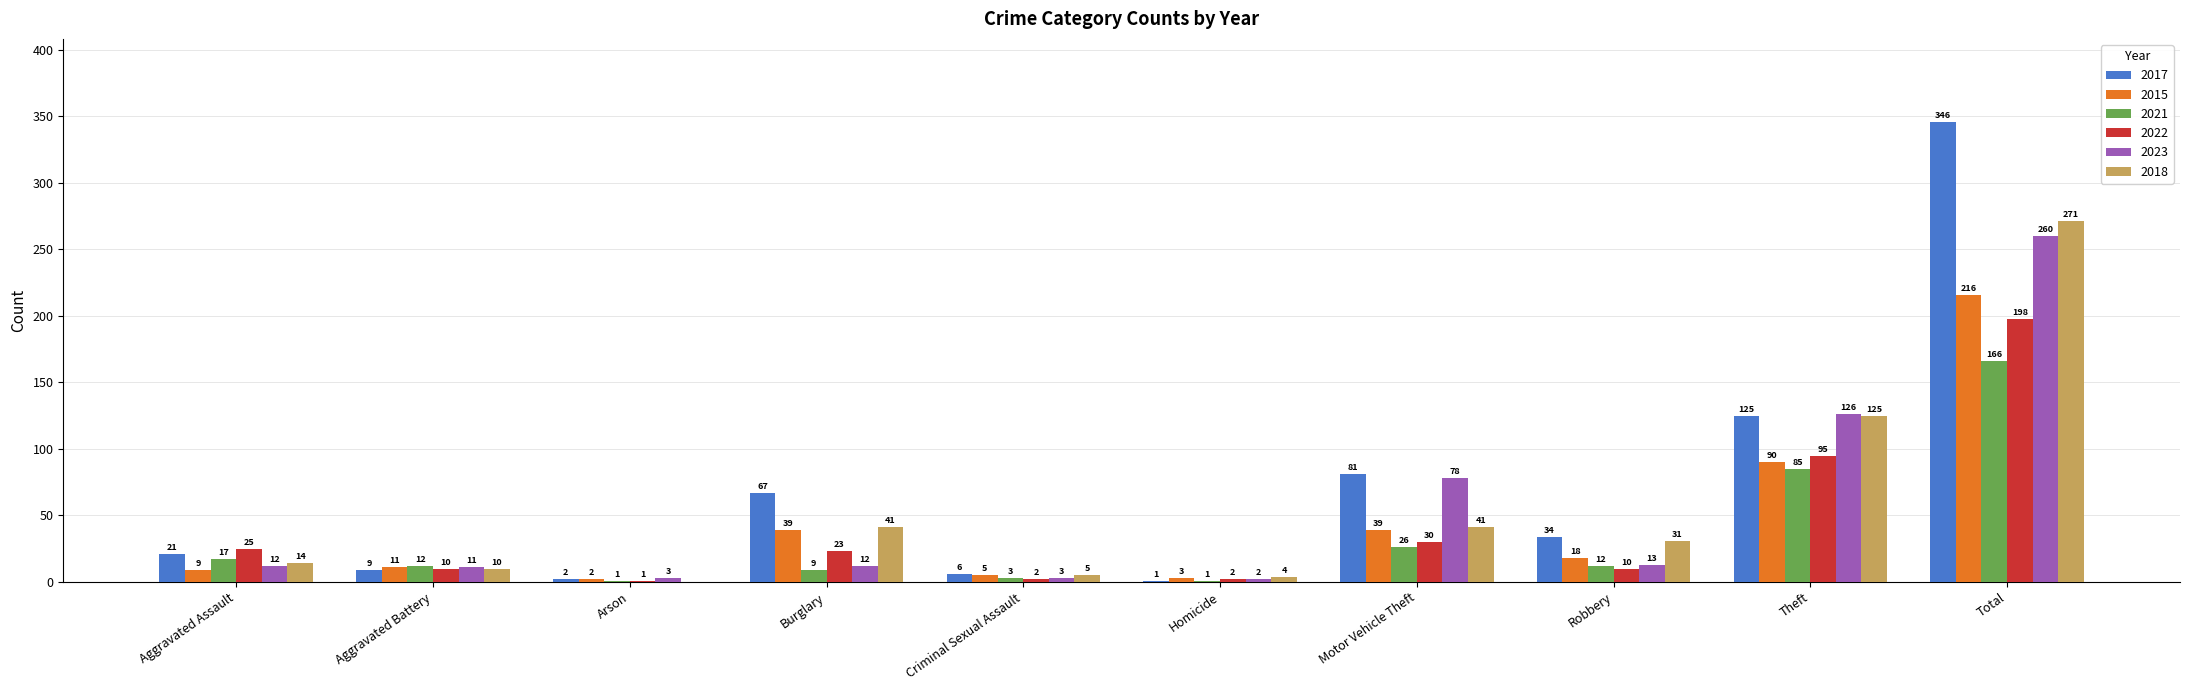

What are all the series names shown in the legend?

2017, 2015, 2021, 2022, 2023, 2018